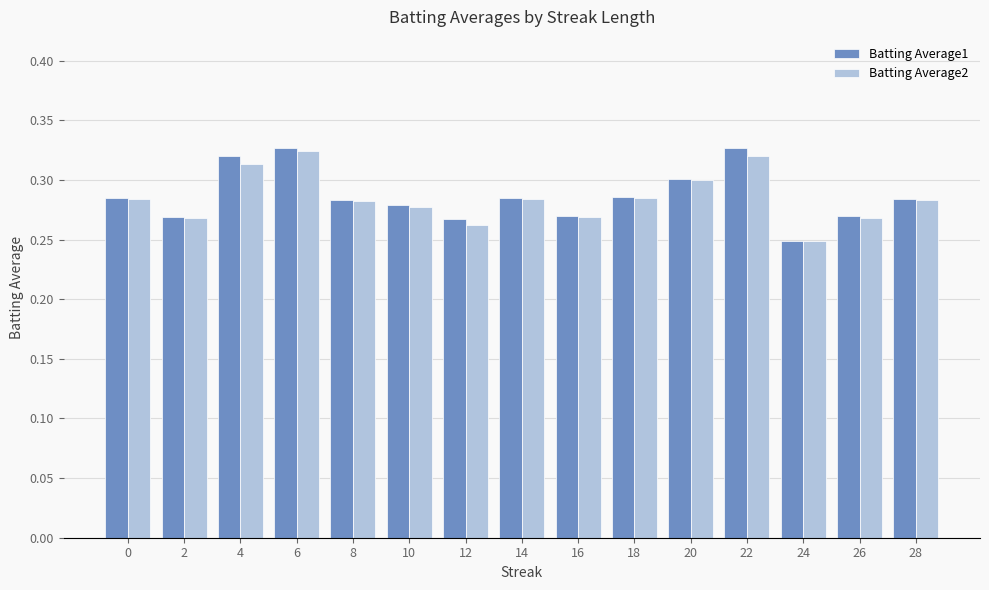

Which series has the widest spread of values?

Batting Average1